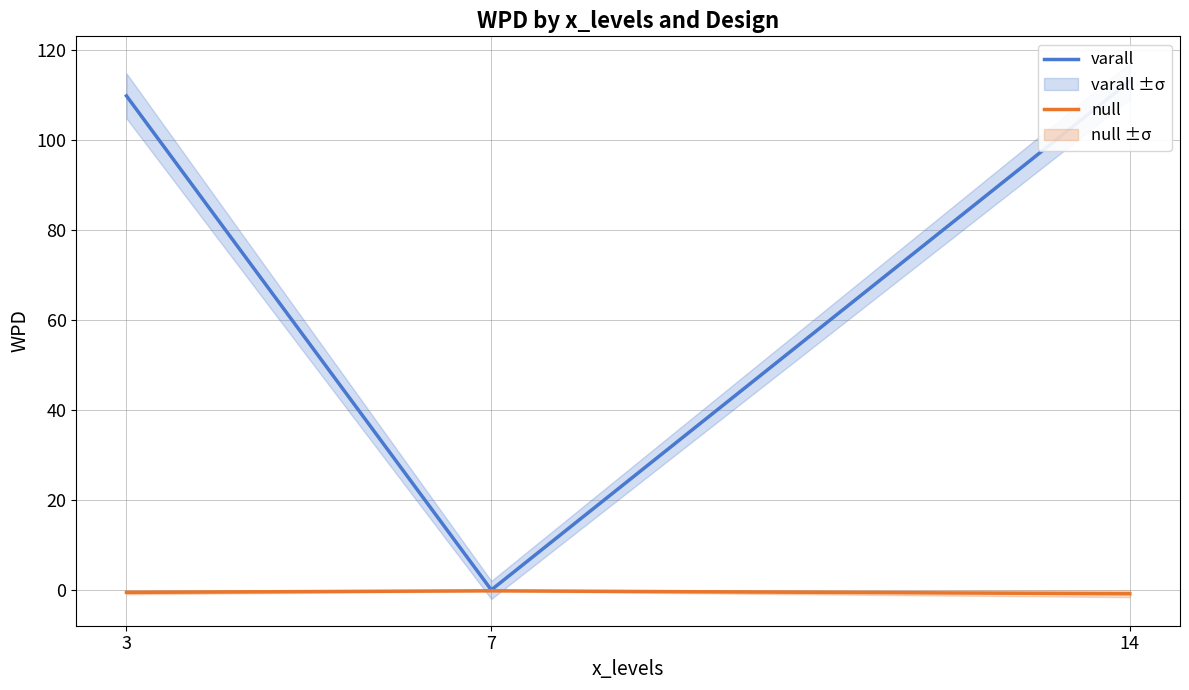

Between 3 and 7, which is larger?

3